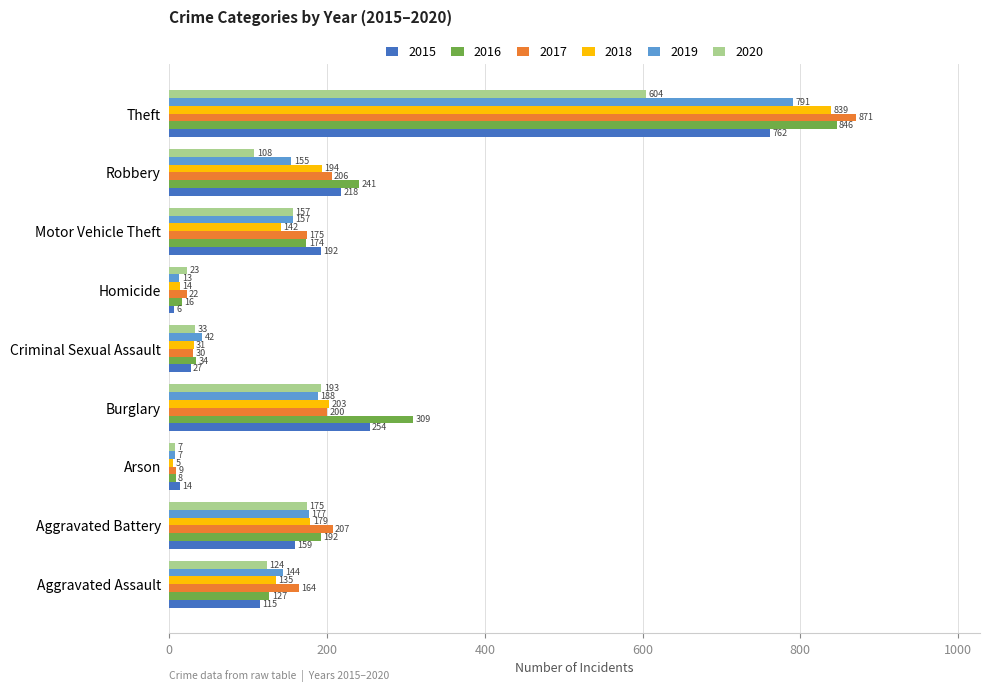

Where is 2015 nearest to the value 384?

Burglary